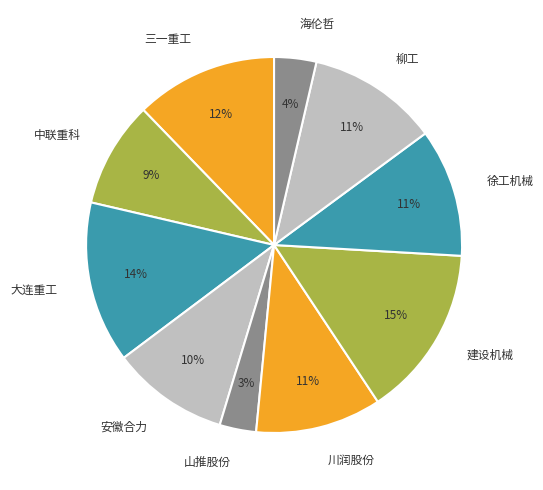

How many segments does this pie chart have?

10